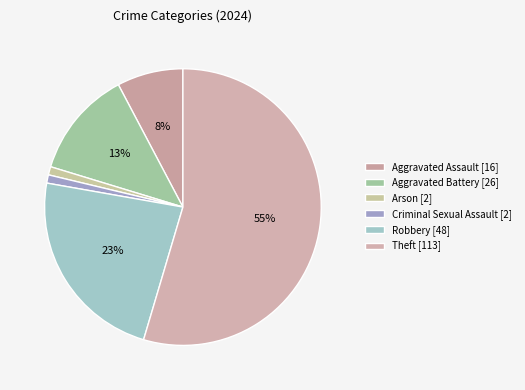

How many slices are in this pie chart?

6